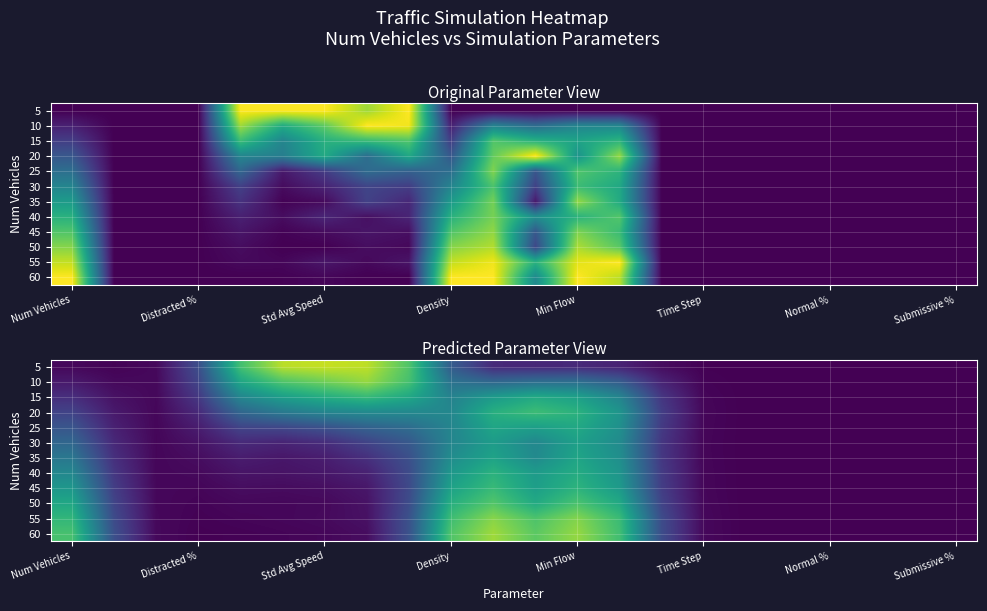

Rank the series by their maximum value, from highest to lowest.

5, 60, 10, 55, 50, 20, 45, 15, 40, 25, 35, 30